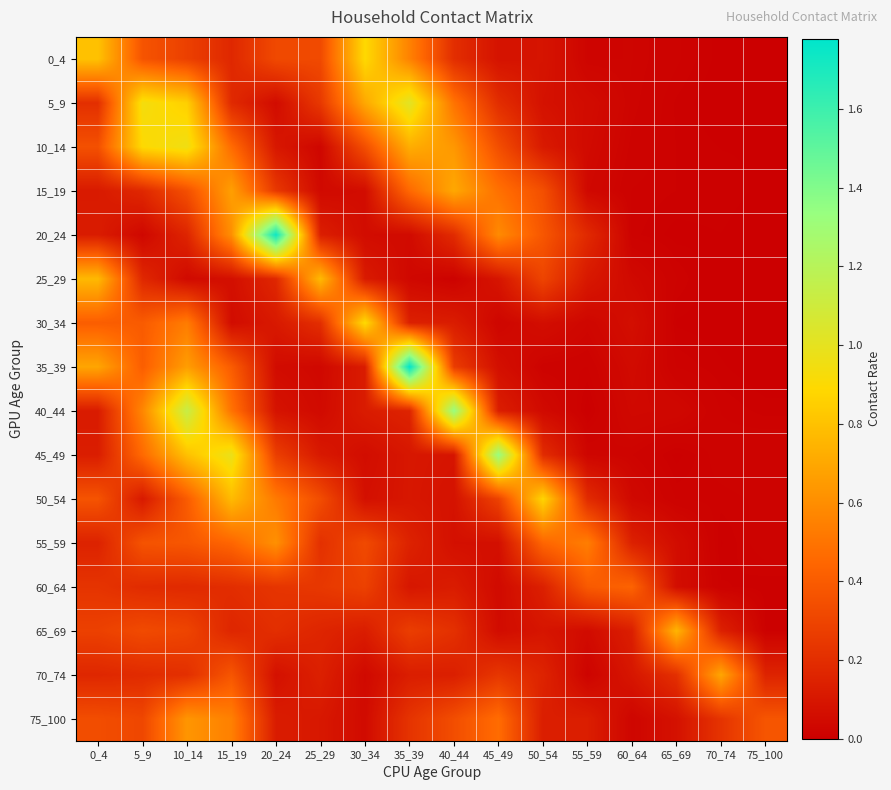

Which label corresponds to the largest value in the chart?

35_39